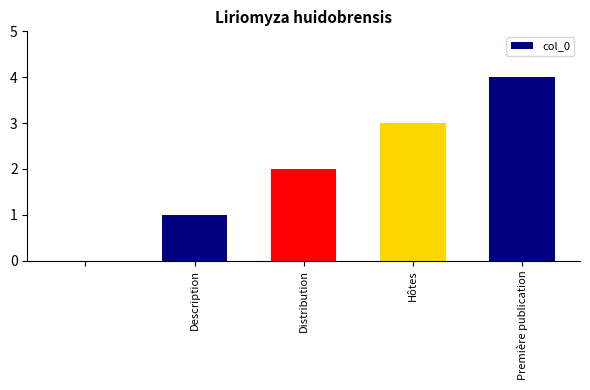

What is the maximum value shown in the chart?

4